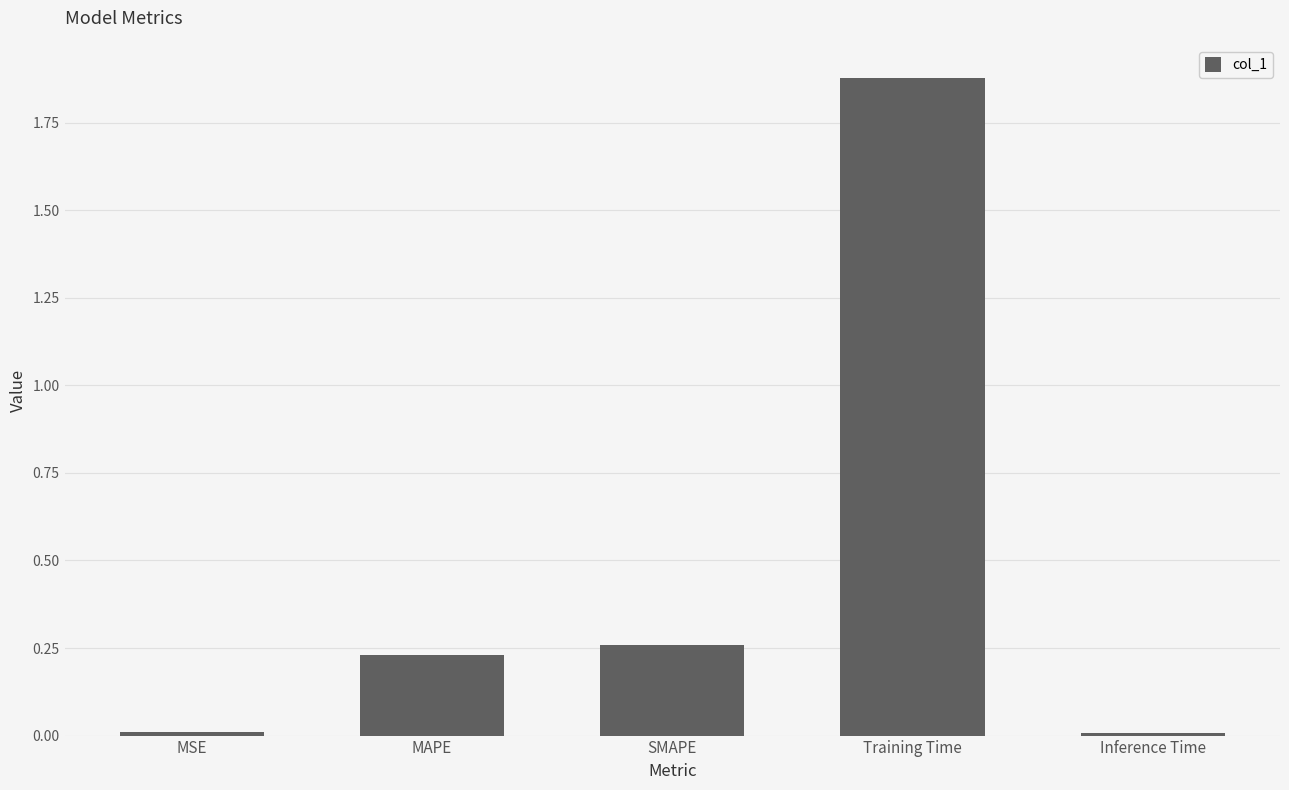

Which category has the highest value across all series?

Training Time